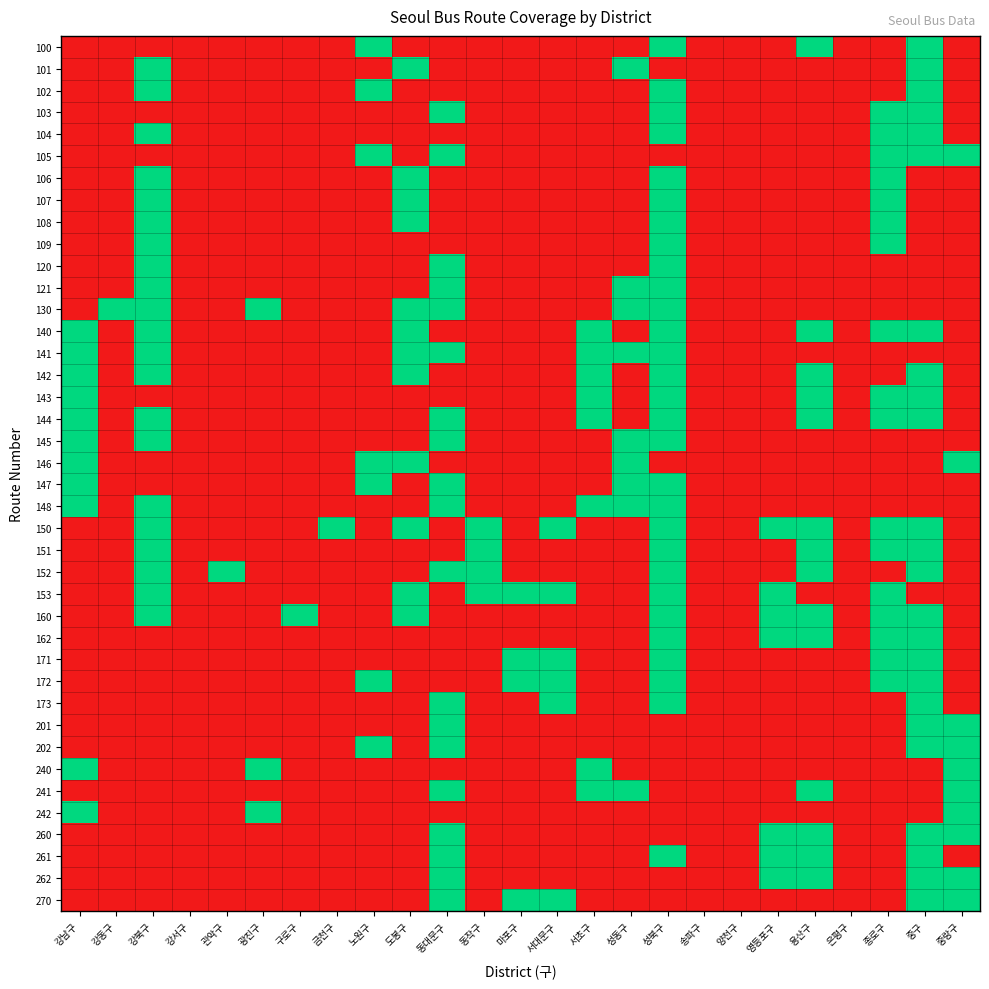

Reading left to right, list all the values displayed in this chart.

100: 강남구=0	강동구=0	강북구=0	강서구=0	관악구=0	광진구=0	구로구=0	금천구=0	노원구=1	도봉구=0	동대문구=0	동작구=0	마포구=0	서대문구=0	서초구=0	성동구=0	성북구=1	송파구=0	양천구=0	영등포구=0	용산구=1	은평구=0	종로구=0	중구=1	중랑구=0
101: 강남구=0	강동구=0	강북구=1	강서구=0	관악구=0	광진구=0	구로구=0	금천구=0	노원구=0	도봉구=1	동대문구=0	동작구=0	마포구=0	서대문구=0	서초구=0	성동구=1	성북구=0	송파구=0	양천구=0	영등포구=0	용산구=0	은평구=0	종로구=0	중구=1	중랑구=0
102: 강남구=0	강동구=0	강북구=1	강서구=0	관악구=0	광진구=0	구로구=0	금천구=0	노원구=1	도봉구=0	동대문구=0	동작구=0	마포구=0	서대문구=0	서초구=0	성동구=0	성북구=1	송파구=0	양천구=0	영등포구=0	용산구=0	은평구=0	종로구=0	중구=1	중랑구=0
103: 강남구=0	강동구=0	강북구=0	강서구=0	관악구=0	광진구=0	구로구=0	금천구=0	노원구=0	도봉구=0	동대문구=1	동작구=0	마포구=0	서대문구=0	서초구=0	성동구=0	성북구=1	송파구=0	양천구=0	영등포구=0	용산구=0	은평구=0	종로구=1	중구=1	중랑구=0
104: 강남구=0	강동구=0	강북구=1	강서구=0	관악구=0	광진구=0	구로구=0	금천구=0	노원구=0	도봉구=0	동대문구=0	동작구=0	마포구=0	서대문구=0	서초구=0	성동구=0	성북구=1	송파구=0	양천구=0	영등포구=0	용산구=0	은평구=0	종로구=1	중구=1	중랑구=0
105: 강남구=0	강동구=0	강북구=0	강서구=0	관악구=0	광진구=0	구로구=0	금천구=0	노원구=1	도봉구=0	동대문구=1	동작구=0	마포구=0	서대문구=0	서초구=0	성동구=0	성북구=0	송파구=0	양천구=0	영등포구=0	용산구=0	은평구=0	종로구=1	중구=1	중랑구=1
106: 강남구=0	강동구=0	강북구=1	강서구=0	관악구=0	광진구=0	구로구=0	금천구=0	노원구=0	도봉구=1	동대문구=0	동작구=0	마포구=0	서대문구=0	서초구=0	성동구=0	성북구=1	송파구=0	양천구=0	영등포구=0	용산구=0	은평구=0	종로구=1	중구=0	중랑구=0
107: 강남구=0	강동구=0	강북구=1	강서구=0	관악구=0	광진구=0	구로구=0	금천구=0	노원구=0	도봉구=1	동대문구=0	동작구=0	마포구=0	서대문구=0	서초구=0	성동구=0	성북구=1	송파구=0	양천구=0	영등포구=0	용산구=0	은평구=0	종로구=1	중구=0	중랑구=0
108: 강남구=0	강동구=0	강북구=1	강서구=0	관악구=0	광진구=0	구로구=0	금천구=0	노원구=0	도봉구=1	동대문구=0	동작구=0	마포구=0	서대문구=0	서초구=0	성동구=0	성북구=1	송파구=0	양천구=0	영등포구=0	용산구=0	은평구=0	종로구=1	중구=0	중랑구=0
109: 강남구=0	강동구=0	강북구=1	강서구=0	관악구=0	광진구=0	구로구=0	금천구=0	노원구=0	도봉구=0	동대문구=0	동작구=0	마포구=0	서대문구=0	서초구=0	성동구=0	성북구=1	송파구=0	양천구=0	영등포구=0	용산구=0	은평구=0	종로구=1	중구=0	중랑구=0
120: 강남구=0	강동구=0	강북구=1	강서구=0	관악구=0	광진구=0	구로구=0	금천구=0	노원구=0	도봉구=0	동대문구=1	동작구=0	마포구=0	서대문구=0	서초구=0	성동구=0	성북구=1	송파구=0	양천구=0	영등포구=0	용산구=0	은평구=0	종로구=0	중구=0	중랑구=0
121: 강남구=0	강동구=0	강북구=1	강서구=0	관악구=0	광진구=0	구로구=0	금천구=0	노원구=0	도봉구=0	동대문구=1	동작구=0	마포구=0	서대문구=0	서초구=0	성동구=1	성북구=1	송파구=0	양천구=0	영등포구=0	용산구=0	은평구=0	종로구=0	중구=0	중랑구=0
130: 강남구=0	강동구=1	강북구=1	강서구=0	관악구=0	광진구=1	구로구=0	금천구=0	노원구=0	도봉구=1	동대문구=1	동작구=0	마포구=0	서대문구=0	서초구=0	성동구=1	성북구=1	송파구=0	양천구=0	영등포구=0	용산구=0	은평구=0	종로구=0	중구=0	중랑구=0
140: 강남구=1	강동구=0	강북구=1	강서구=0	관악구=0	광진구=0	구로구=0	금천구=0	노원구=0	도봉구=1	동대문구=0	동작구=0	마포구=0	서대문구=0	서초구=1	성동구=0	성북구=1	송파구=0	양천구=0	영등포구=0	용산구=1	은평구=0	종로구=1	중구=1	중랑구=0
141: 강남구=1	강동구=0	강북구=1	강서구=0	관악구=0	광진구=0	구로구=0	금천구=0	노원구=0	도봉구=1	동대문구=1	동작구=0	마포구=0	서대문구=0	서초구=1	성동구=1	성북구=1	송파구=0	양천구=0	영등포구=0	용산구=0	은평구=0	종로구=0	중구=0	중랑구=0
142: 강남구=1	강동구=0	강북구=1	강서구=0	관악구=0	광진구=0	구로구=0	금천구=0	노원구=0	도봉구=1	동대문구=0	동작구=0	마포구=0	서대문구=0	서초구=1	성동구=0	성북구=1	송파구=0	양천구=0	영등포구=0	용산구=1	은평구=0	종로구=0	중구=1	중랑구=0
143: 강남구=1	강동구=0	강북구=0	강서구=0	관악구=0	광진구=0	구로구=0	금천구=0	노원구=0	도봉구=0	동대문구=0	동작구=0	마포구=0	서대문구=0	서초구=1	성동구=0	성북구=1	송파구=0	양천구=0	영등포구=0	용산구=1	은평구=0	종로구=1	중구=1	중랑구=0
144: 강남구=1	강동구=0	강북구=1	강서구=0	관악구=0	광진구=0	구로구=0	금천구=0	노원구=0	도봉구=0	동대문구=1	동작구=0	마포구=0	서대문구=0	서초구=1	성동구=0	성북구=1	송파구=0	양천구=0	영등포구=0	용산구=1	은평구=0	종로구=1	중구=1	중랑구=0
145: 강남구=1	강동구=0	강북구=1	강서구=0	관악구=0	광진구=0	구로구=0	금천구=0	노원구=0	도봉구=0	동대문구=1	동작구=0	마포구=0	서대문구=0	서초구=0	성동구=1	성북구=1	송파구=0	양천구=0	영등포구=0	용산구=0	은평구=0	종로구=0	중구=0	중랑구=0
146: 강남구=1	강동구=0	강북구=0	강서구=0	관악구=0	광진구=0	구로구=0	금천구=0	노원구=1	도봉구=1	동대문구=0	동작구=0	마포구=0	서대문구=0	서초구=0	성동구=1	성북구=0	송파구=0	양천구=0	영등포구=0	용산구=0	은평구=0	종로구=0	중구=0	중랑구=1
147: 강남구=1	강동구=0	강북구=0	강서구=0	관악구=0	광진구=0	구로구=0	금천구=0	노원구=1	도봉구=0	동대문구=1	동작구=0	마포구=0	서대문구=0	서초구=0	성동구=1	성북구=1	송파구=0	양천구=0	영등포구=0	용산구=0	은평구=0	종로구=0	중구=0	중랑구=0
148: 강남구=1	강동구=0	강북구=1	강서구=0	관악구=0	광진구=0	구로구=0	금천구=0	노원구=0	도봉구=0	동대문구=1	동작구=0	마포구=0	서대문구=0	서초구=1	성동구=1	성북구=1	송파구=0	양천구=0	영등포구=0	용산구=0	은평구=0	종로구=0	중구=0	중랑구=0
150: 강남구=0	강동구=0	강북구=1	강서구=0	관악구=0	광진구=0	구로구=0	금천구=1	노원구=0	도봉구=1	동대문구=0	동작구=1	마포구=0	서대문구=1	서초구=0	성동구=0	성북구=1	송파구=0	양천구=0	영등포구=1	용산구=1	은평구=0	종로구=1	중구=1	중랑구=0
151: 강남구=0	강동구=0	강북구=1	강서구=0	관악구=0	광진구=0	구로구=0	금천구=0	노원구=0	도봉구=0	동대문구=0	동작구=1	마포구=0	서대문구=0	서초구=0	성동구=0	성북구=1	송파구=0	양천구=0	영등포구=0	용산구=1	은평구=0	종로구=1	중구=1	중랑구=0
152: 강남구=0	강동구=0	강북구=1	강서구=0	관악구=1	광진구=0	구로구=0	금천구=0	노원구=0	도봉구=0	동대문구=1	동작구=1	마포구=0	서대문구=0	서초구=0	성동구=0	성북구=1	송파구=0	양천구=0	영등포구=0	용산구=1	은평구=0	종로구=0	중구=1	중랑구=0
153: 강남구=0	강동구=0	강북구=1	강서구=0	관악구=0	광진구=0	구로구=0	금천구=0	노원구=0	도봉구=1	동대문구=0	동작구=1	마포구=1	서대문구=1	서초구=0	성동구=0	성북구=1	송파구=0	양천구=0	영등포구=1	용산구=0	은평구=0	종로구=1	중구=0	중랑구=0
160: 강남구=0	강동구=0	강북구=1	강서구=0	관악구=0	광진구=0	구로구=1	금천구=0	노원구=0	도봉구=1	동대문구=0	동작구=0	마포구=0	서대문구=0	서초구=0	성동구=0	성북구=1	송파구=0	양천구=0	영등포구=1	용산구=1	은평구=0	종로구=1	중구=1	중랑구=0
162: 강남구=0	강동구=0	강북구=0	강서구=0	관악구=0	광진구=0	구로구=0	금천구=0	노원구=0	도봉구=0	동대문구=0	동작구=0	마포구=0	서대문구=0	서초구=0	성동구=0	성북구=1	송파구=0	양천구=0	영등포구=1	용산구=1	은평구=0	종로구=1	중구=1	중랑구=0
171: 강남구=0	강동구=0	강북구=0	강서구=0	관악구=0	광진구=0	구로구=0	금천구=0	노원구=0	도봉구=0	동대문구=0	동작구=0	마포구=1	서대문구=1	서초구=0	성동구=0	성북구=1	송파구=0	양천구=0	영등포구=0	용산구=0	은평구=0	종로구=1	중구=1	중랑구=0
172: 강남구=0	강동구=0	강북구=0	강서구=0	관악구=0	광진구=0	구로구=0	금천구=0	노원구=1	도봉구=0	동대문구=0	동작구=0	마포구=1	서대문구=1	서초구=0	성동구=0	성북구=1	송파구=0	양천구=0	영등포구=0	용산구=0	은평구=0	종로구=1	중구=1	중랑구=0
173: 강남구=0	강동구=0	강북구=0	강서구=0	관악구=0	광진구=0	구로구=0	금천구=0	노원구=0	도봉구=0	동대문구=1	동작구=0	마포구=0	서대문구=1	서초구=0	성동구=0	성북구=1	송파구=0	양천구=0	영등포구=0	용산구=0	은평구=0	종로구=0	중구=1	중랑구=0
201: 강남구=0	강동구=0	강북구=0	강서구=0	관악구=0	광진구=0	구로구=0	금천구=0	노원구=0	도봉구=0	동대문구=1	동작구=0	마포구=0	서대문구=0	서초구=0	성동구=0	성북구=0	송파구=0	양천구=0	영등포구=0	용산구=0	은평구=0	종로구=0	중구=1	중랑구=1
202: 강남구=0	강동구=0	강북구=0	강서구=0	관악구=0	광진구=0	구로구=0	금천구=0	노원구=1	도봉구=0	동대문구=1	동작구=0	마포구=0	서대문구=0	서초구=0	성동구=0	성북구=0	송파구=0	양천구=0	영등포구=0	용산구=0	은평구=0	종로구=0	중구=1	중랑구=1
240: 강남구=1	강동구=0	강북구=0	강서구=0	관악구=0	광진구=1	구로구=0	금천구=0	노원구=0	도봉구=0	동대문구=0	동작구=0	마포구=0	서대문구=0	서초구=1	성동구=0	성북구=0	송파구=0	양천구=0	영등포구=0	용산구=0	은평구=0	종로구=0	중구=0	중랑구=1
241: 강남구=0	강동구=0	강북구=0	강서구=0	관악구=0	광진구=0	구로구=0	금천구=0	노원구=0	도봉구=0	동대문구=1	동작구=0	마포구=0	서대문구=0	서초구=1	성동구=1	성북구=0	송파구=0	양천구=0	영등포구=0	용산구=1	은평구=0	종로구=0	중구=0	중랑구=1
242: 강남구=1	강동구=0	강북구=0	강서구=0	관악구=0	광진구=1	구로구=0	금천구=0	노원구=0	도봉구=0	동대문구=0	동작구=0	마포구=0	서대문구=0	서초구=0	성동구=0	성북구=0	송파구=0	양천구=0	영등포구=0	용산구=0	은평구=0	종로구=0	중구=0	중랑구=1
260: 강남구=0	강동구=0	강북구=0	강서구=0	관악구=0	광진구=0	구로구=0	금천구=0	노원구=0	도봉구=0	동대문구=1	동작구=0	마포구=0	서대문구=0	서초구=0	성동구=0	성북구=0	송파구=0	양천구=0	영등포구=1	용산구=1	은평구=0	종로구=0	중구=1	중랑구=1
261: 강남구=0	강동구=0	강북구=0	강서구=0	관악구=0	광진구=0	구로구=0	금천구=0	노원구=0	도봉구=0	동대문구=1	동작구=0	마포구=0	서대문구=0	서초구=0	성동구=0	성북구=1	송파구=0	양천구=0	영등포구=1	용산구=1	은평구=0	종로구=0	중구=1	중랑구=0
262: 강남구=0	강동구=0	강북구=0	강서구=0	관악구=0	광진구=0	구로구=0	금천구=0	노원구=0	도봉구=0	동대문구=1	동작구=0	마포구=0	서대문구=0	서초구=0	성동구=0	성북구=0	송파구=0	양천구=0	영등포구=1	용산구=1	은평구=0	종로구=0	중구=1	중랑구=1
270: 강남구=0	강동구=0	강북구=0	강서구=0	관악구=0	광진구=0	구로구=0	금천구=0	노원구=0	도봉구=0	동대문구=1	동작구=0	마포구=1	서대문구=1	서초구=0	성동구=0	성북구=0	송파구=0	양천구=0	영등포구=0	용산구=0	은평구=0	종로구=0	중구=1	중랑구=1